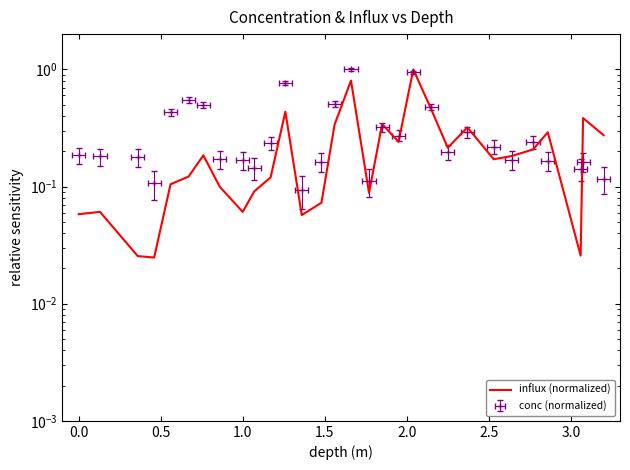

The chart shows a value of 0.2 at 3.0. True or false?

False